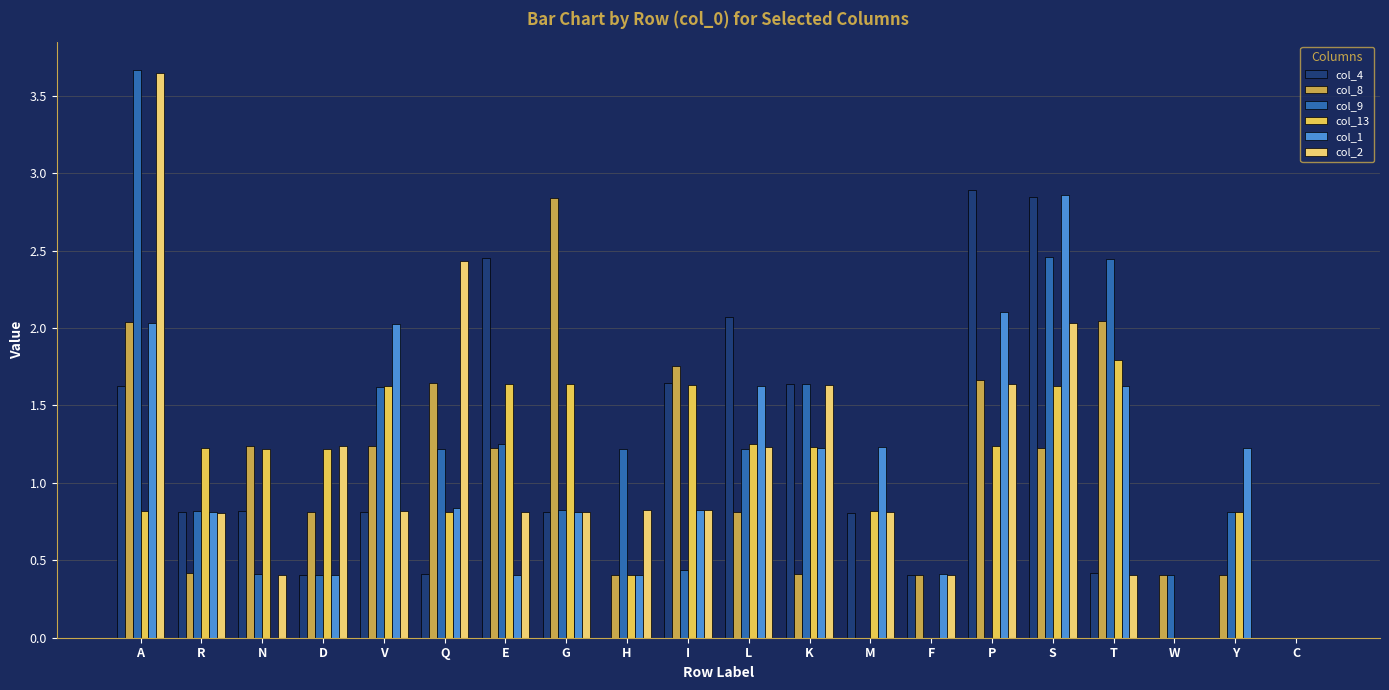

Between D and V, which series saw the biggest shift?

col_1